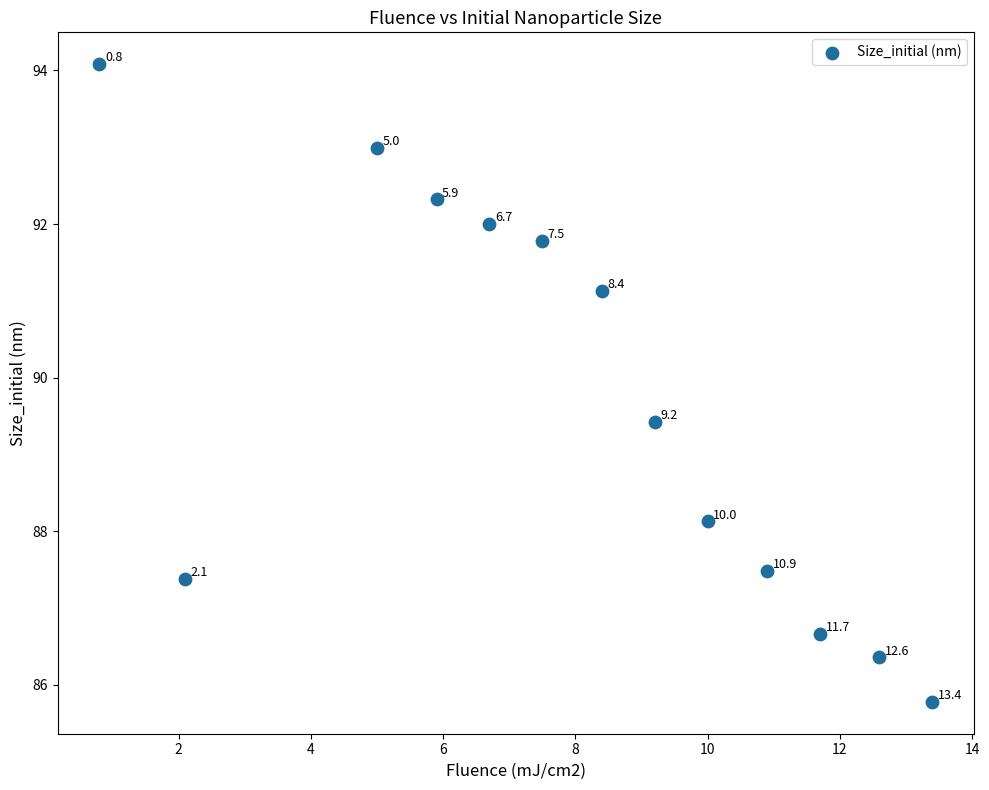

What Y value in the scatter plot is closest to 89?

89.4